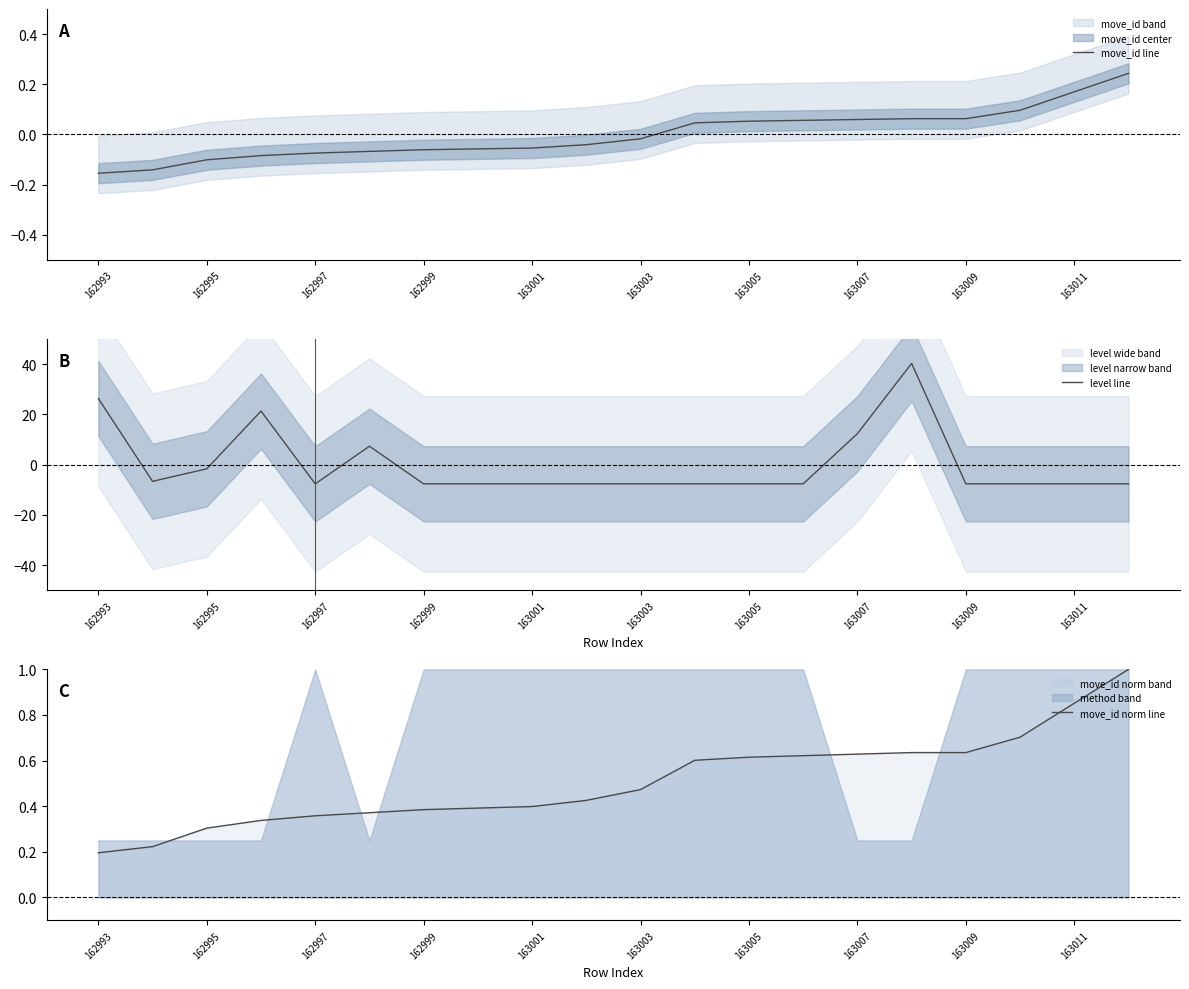

At how many categories does at least one series exceed 18?

3